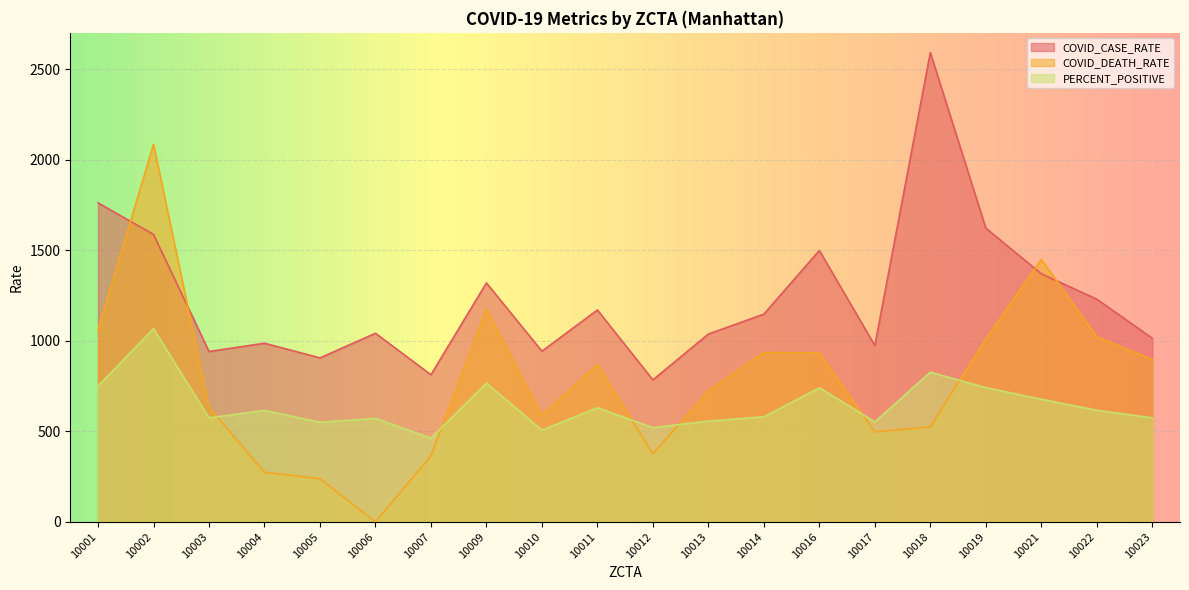

What is the difference between the maximum and minimum values in the PERCENT_POSITIVE series?

604.0